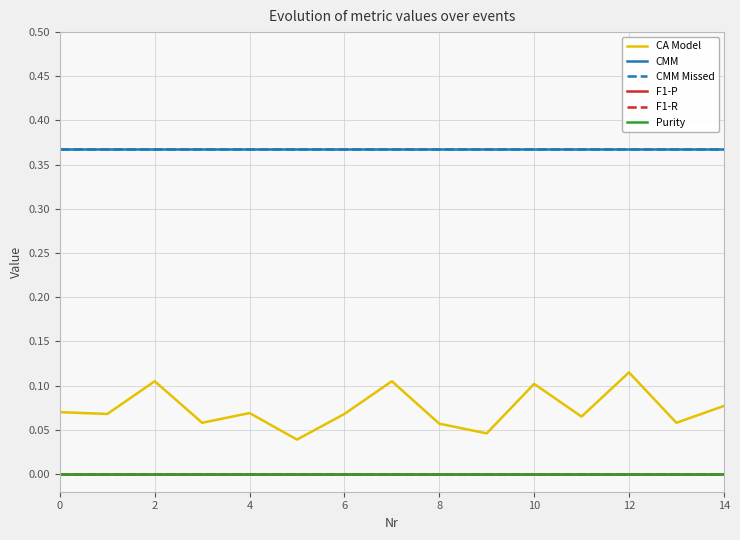

Is this an area chart (filled region under the line)?

No